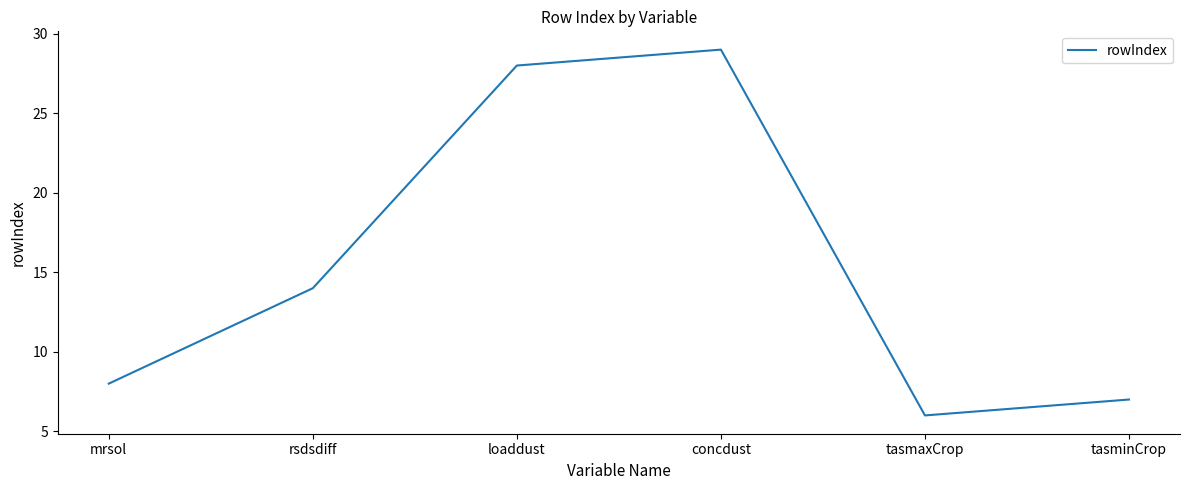

Is this an area chart (filled region under the line)?

No